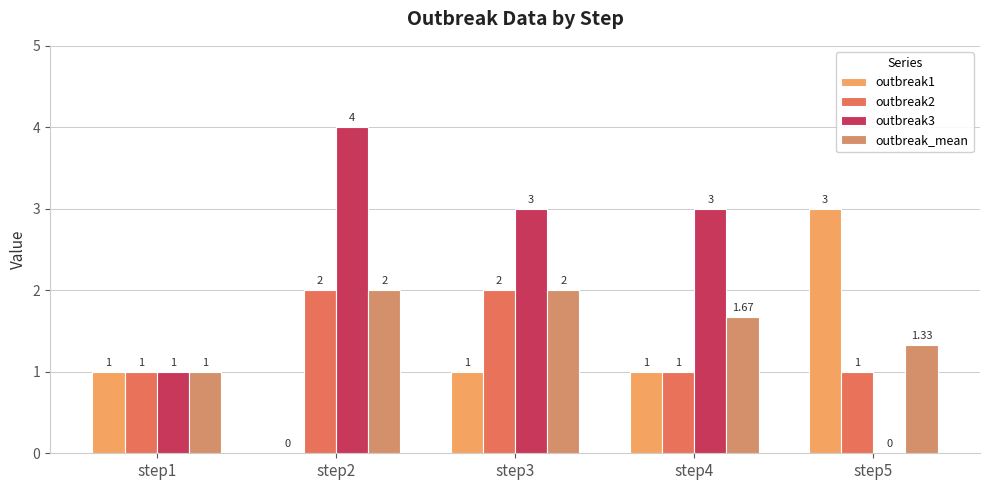

Is the value of outbreak2 at step5 greater than the value of outbreak1 at step1?

No